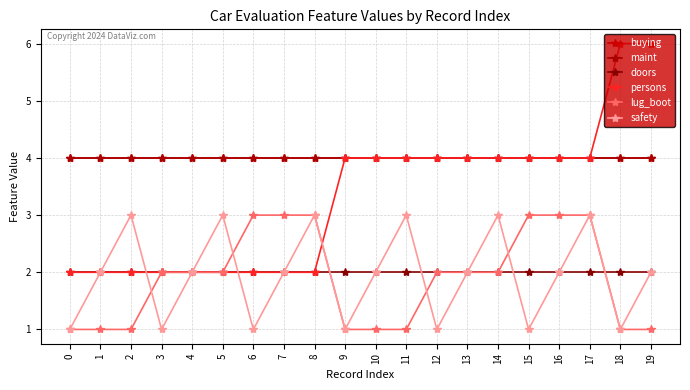

The value of doors at 3 is 2. True or false?

True